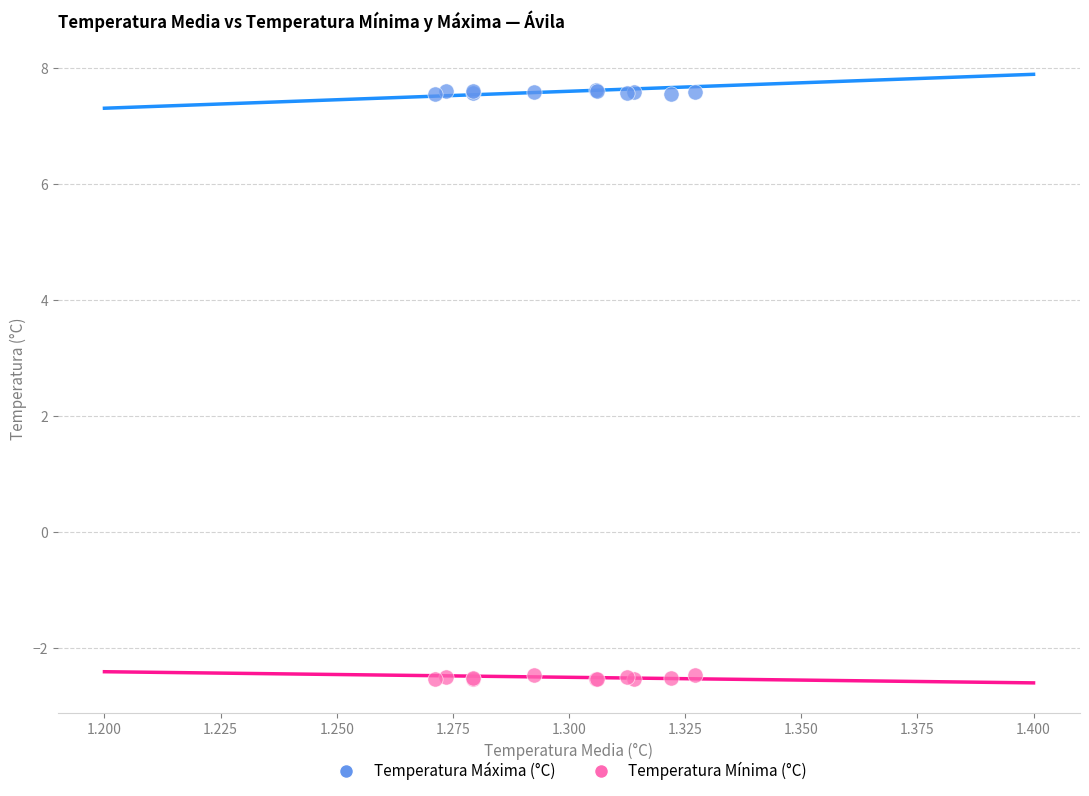

Which series contains the highest Y value?

Temperatura Máxima (°C)